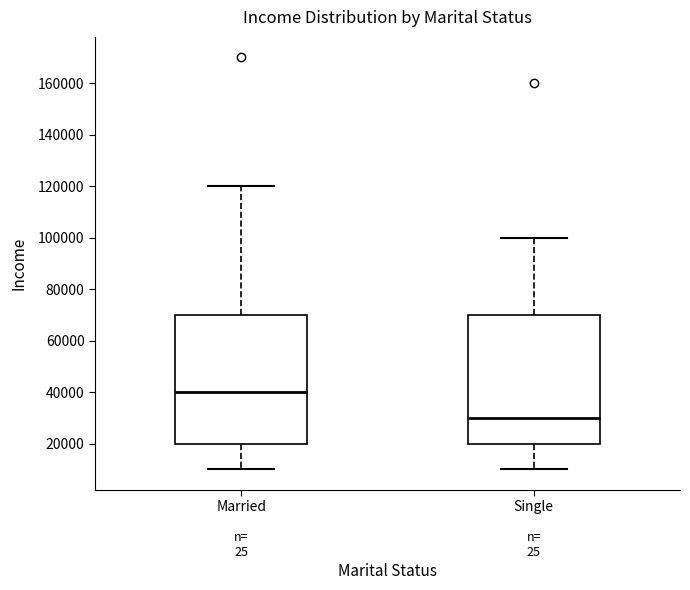

Which box has the highest median line?

Married